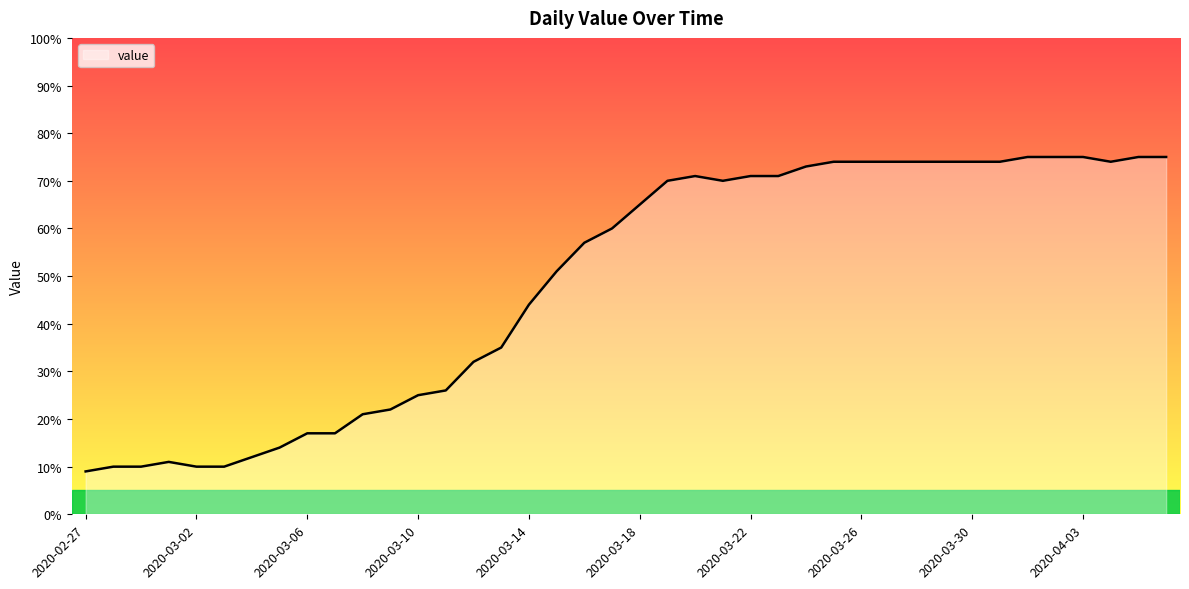

What is the difference between the maximum and minimum values?

66